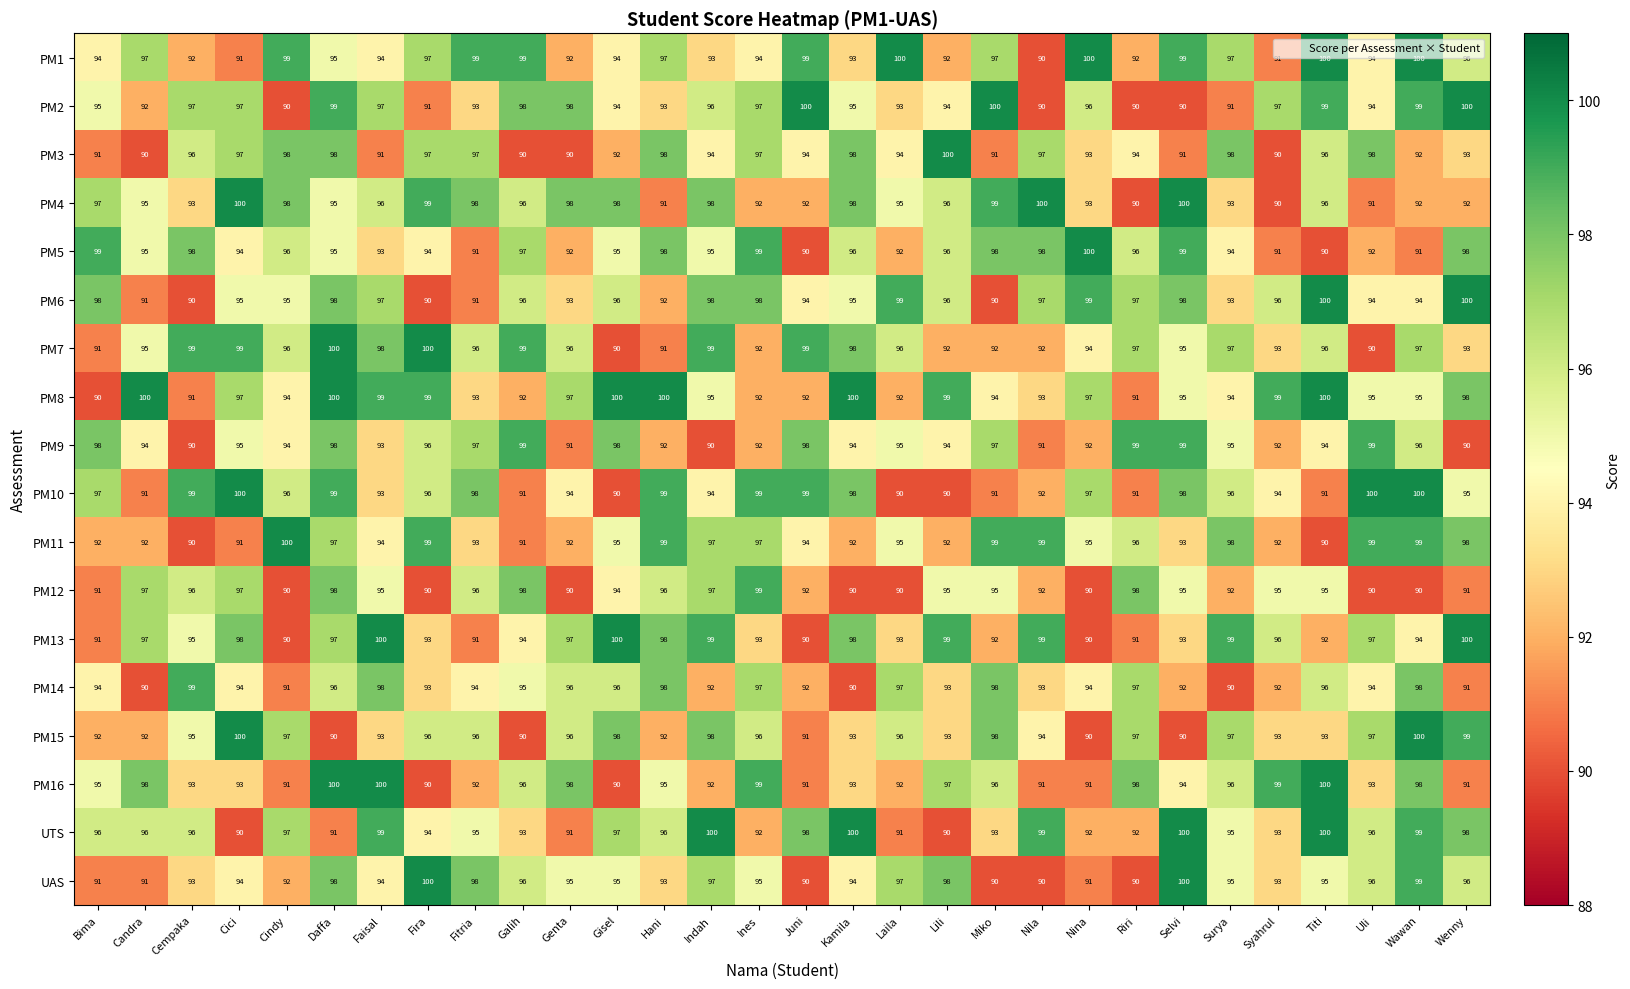

What is the difference between the maximum and second lowest values in the PM13 series?

10